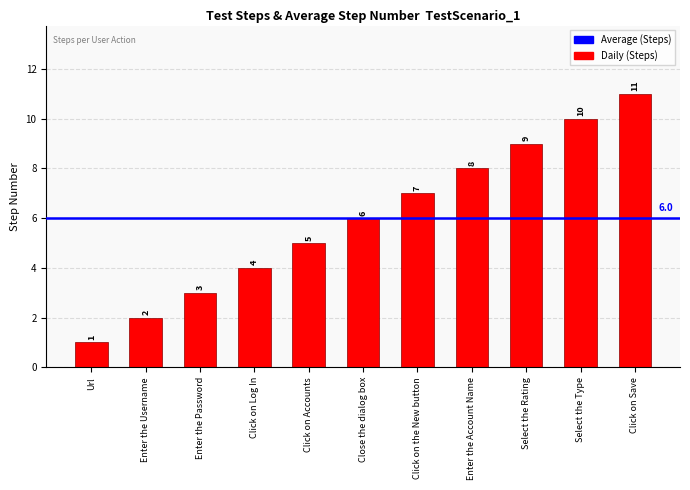

What is the difference between the maximum and minimum values?

10